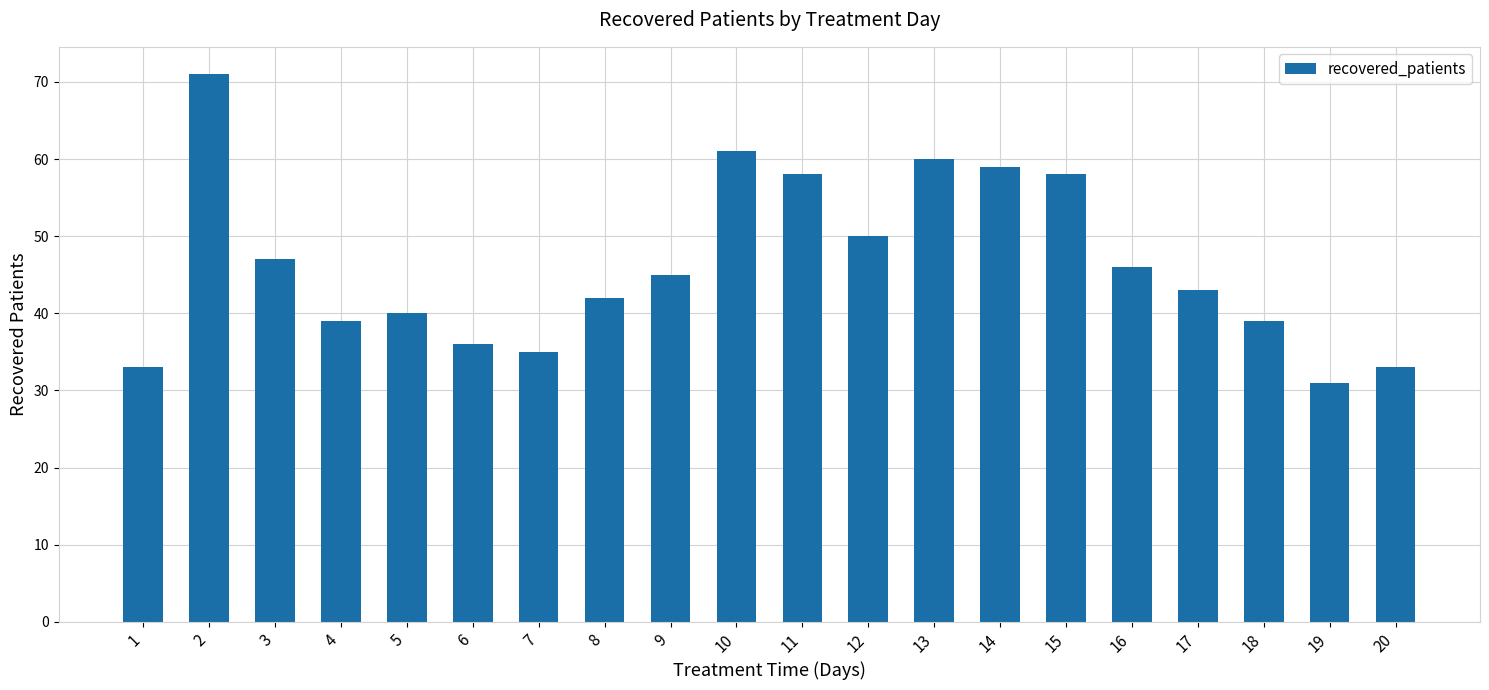

True or false: the data shows 13 at 4.

False